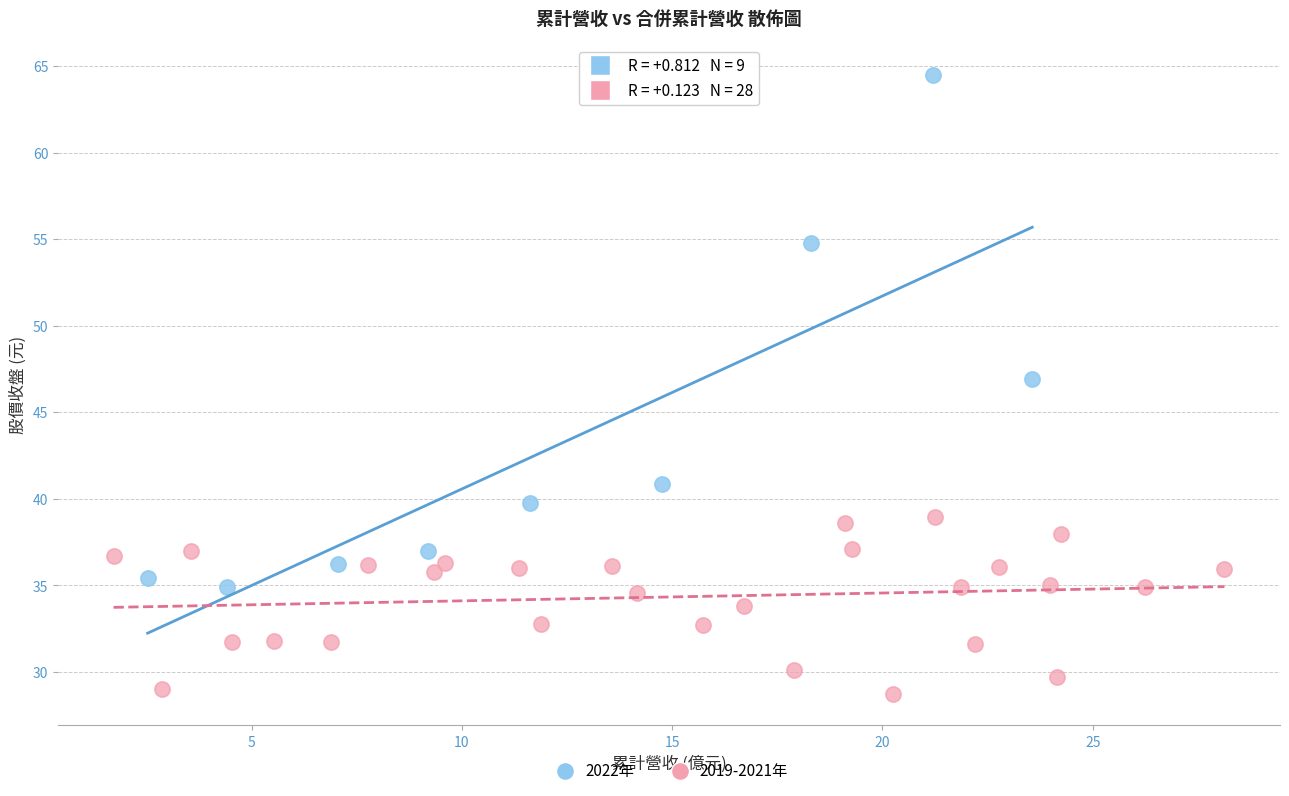

Which series reaches the minimum Y coordinate?

2019-2021年